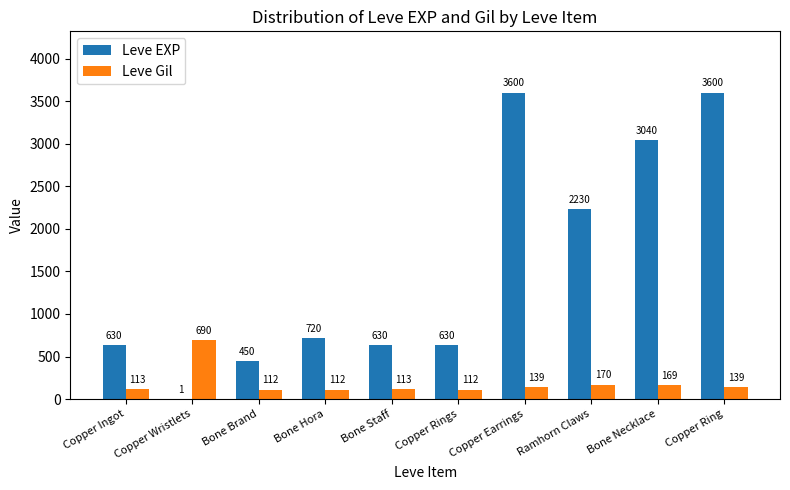

The Leve EXP series shows 366 at Copper Rings. True or false?

False